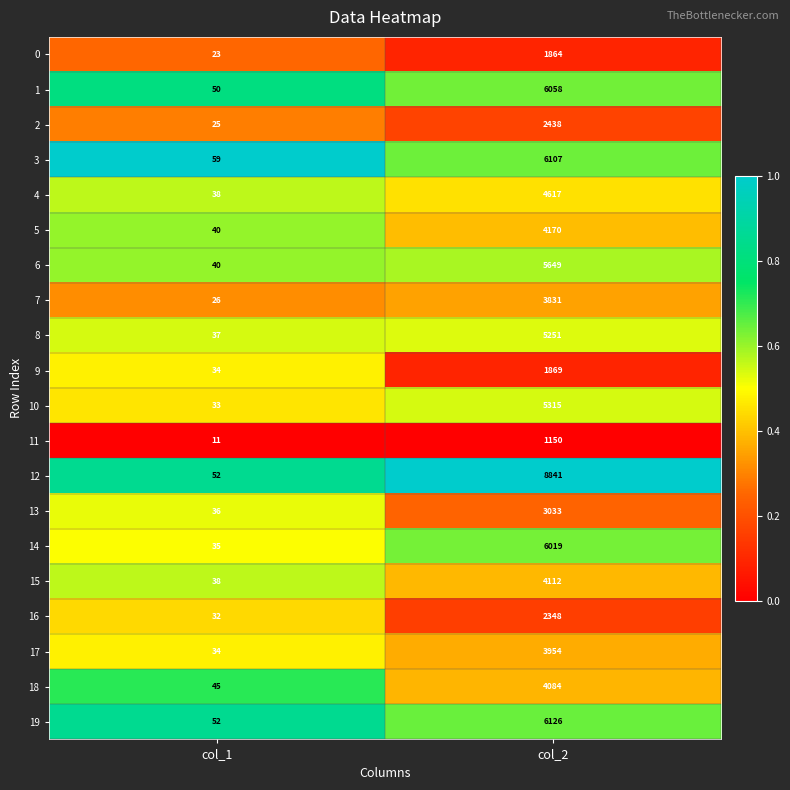

Which series has the widest spread of values?

12